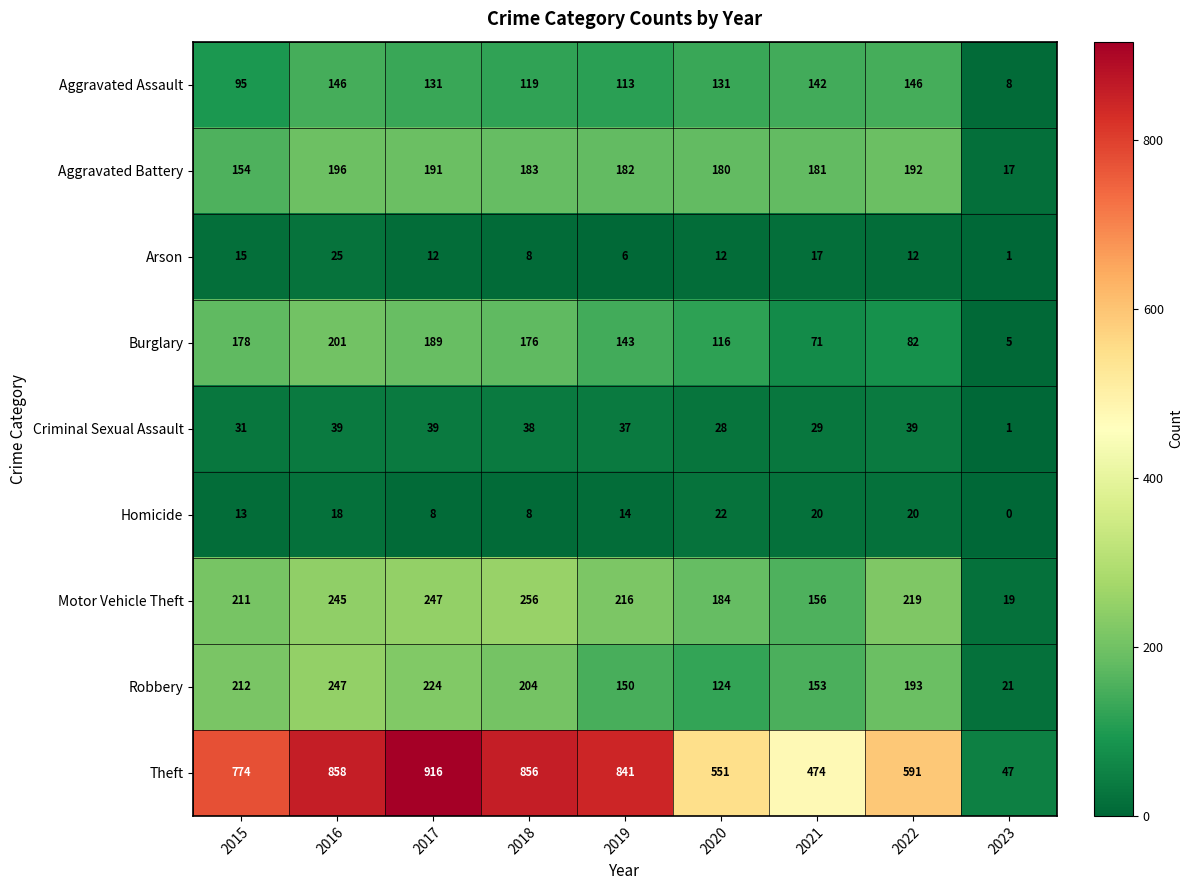

What is the highest value of the Robbery series?

247